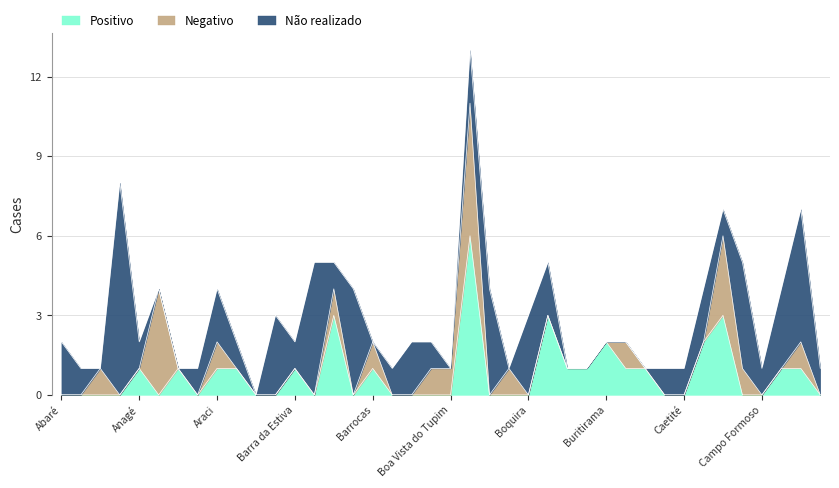

Count the number of data series in this chart.

3